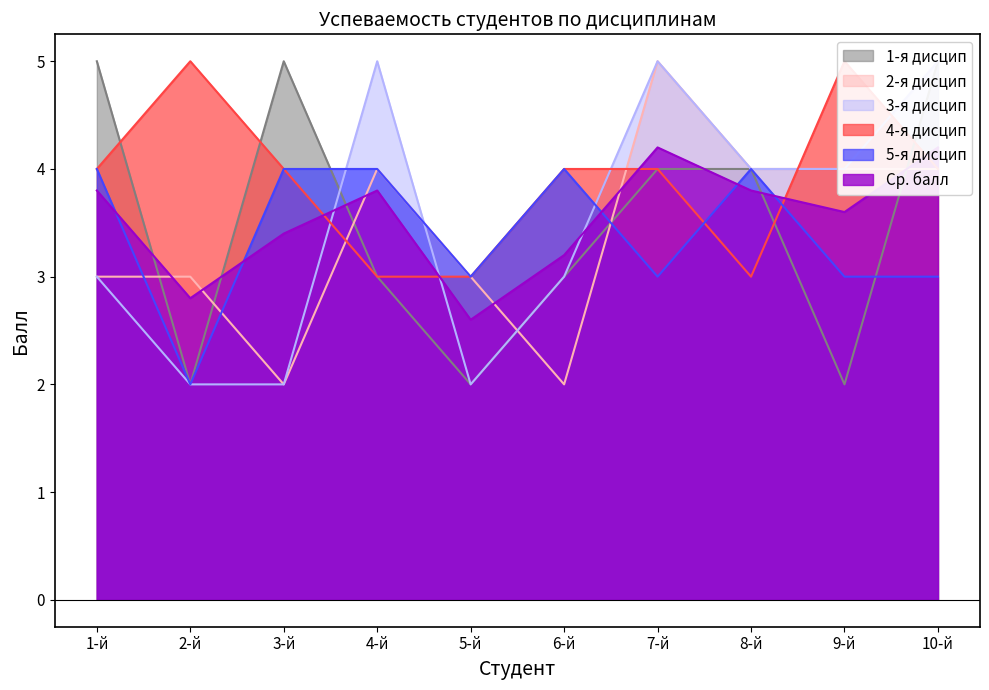

What is the value of the 2-я дисцип point at the 3rd from the left?

2.0